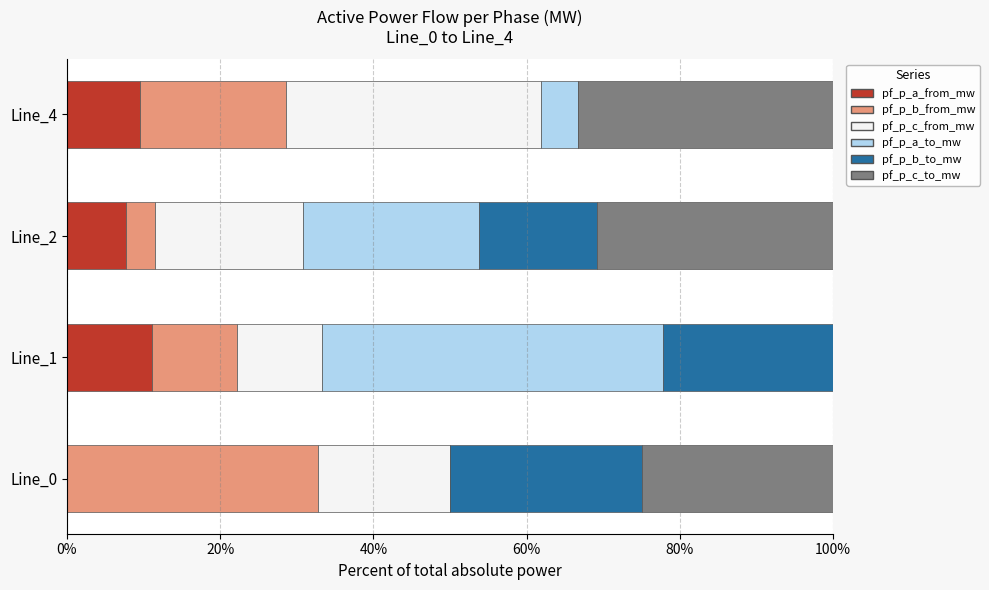

What is the total value across all series at Line_2?

100.0